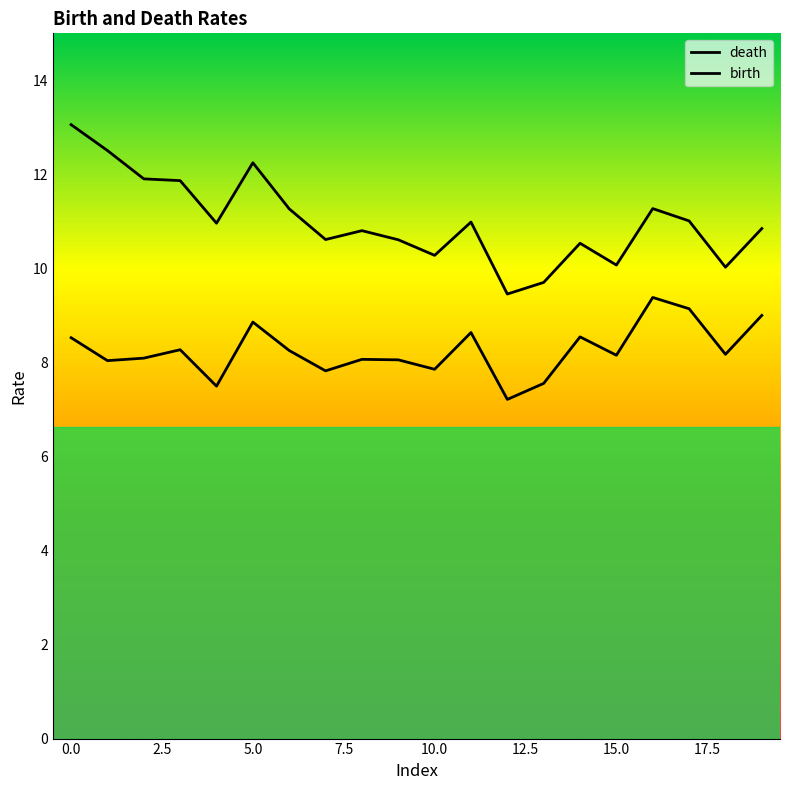

What is the sum of all death values?

220.0